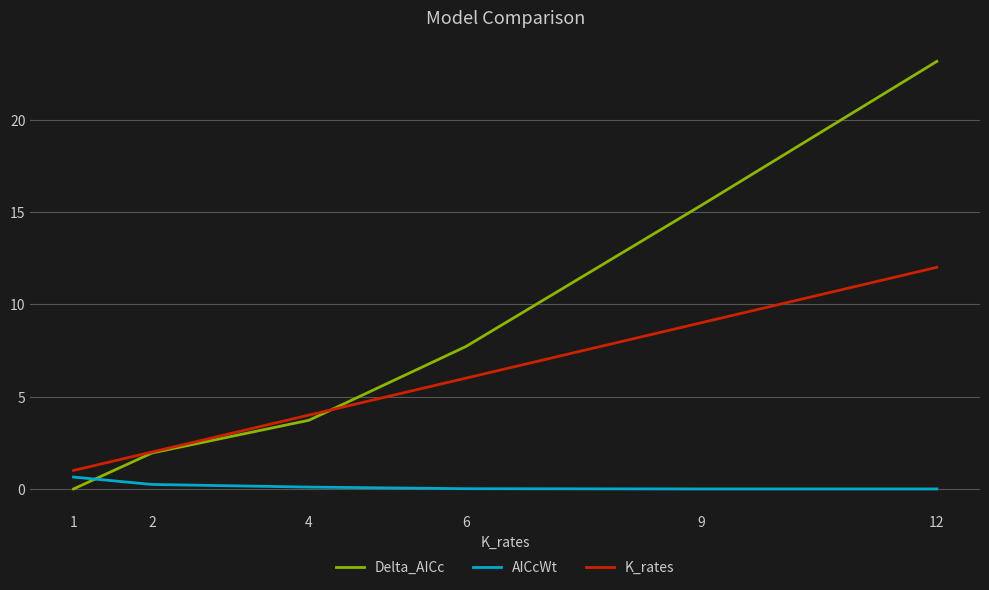

Which series has the largest total across all categories?

Delta_AICc